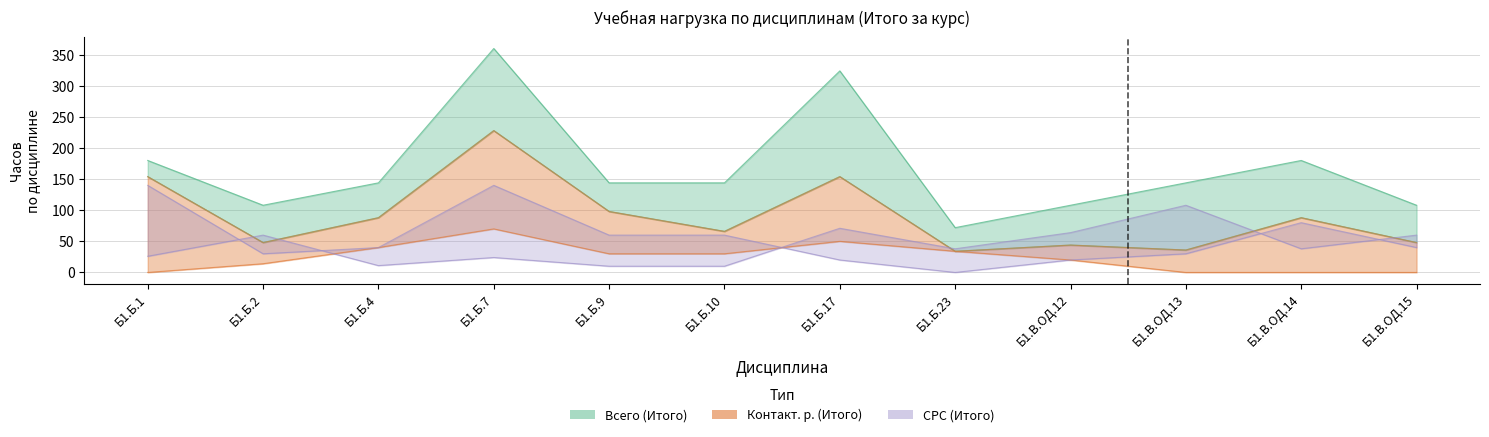

Which series changed the most between Б1.Б.23 and Б1.В.ОД.12?

Всего (Итого)